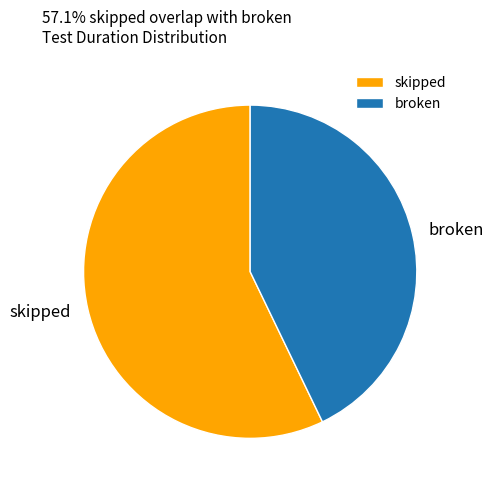

Which slice is the largest?

skipped